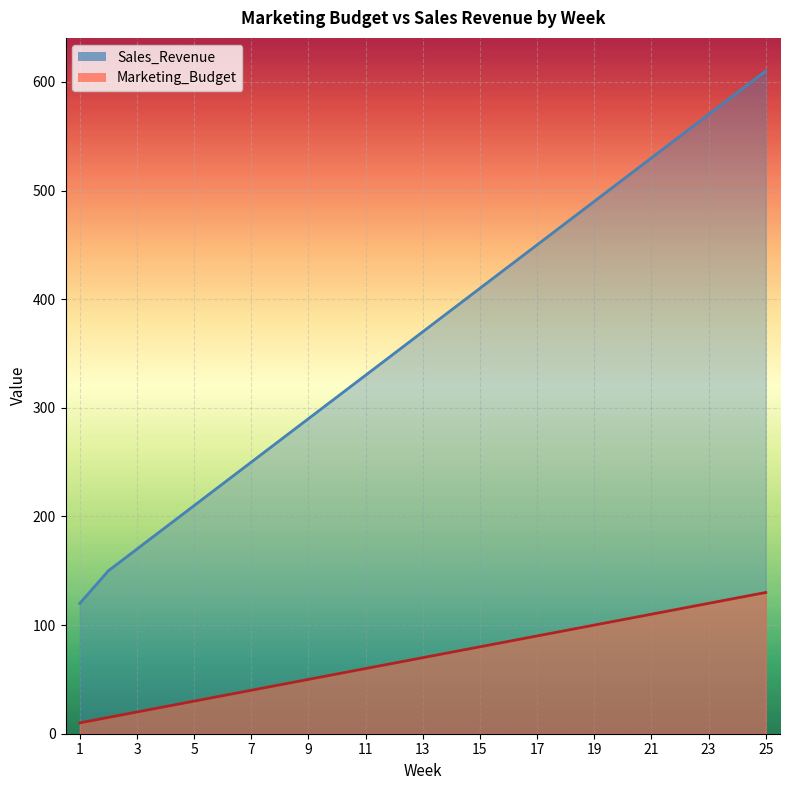

What is the average value of the Marketing_Budget series?

70